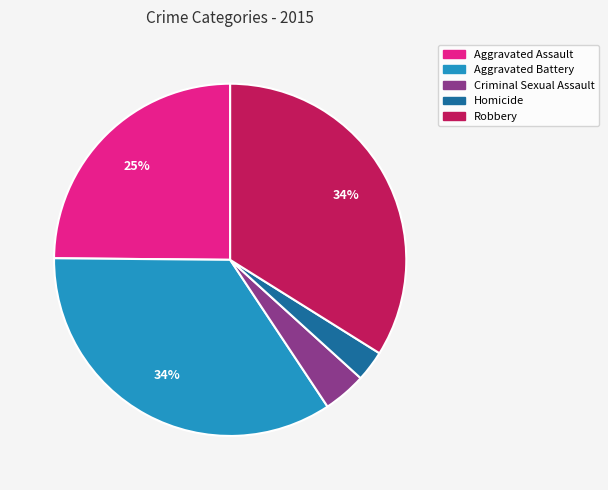

Do Criminal Sexual Assault and Aggravated Battery together represent more than half of the pie?

No